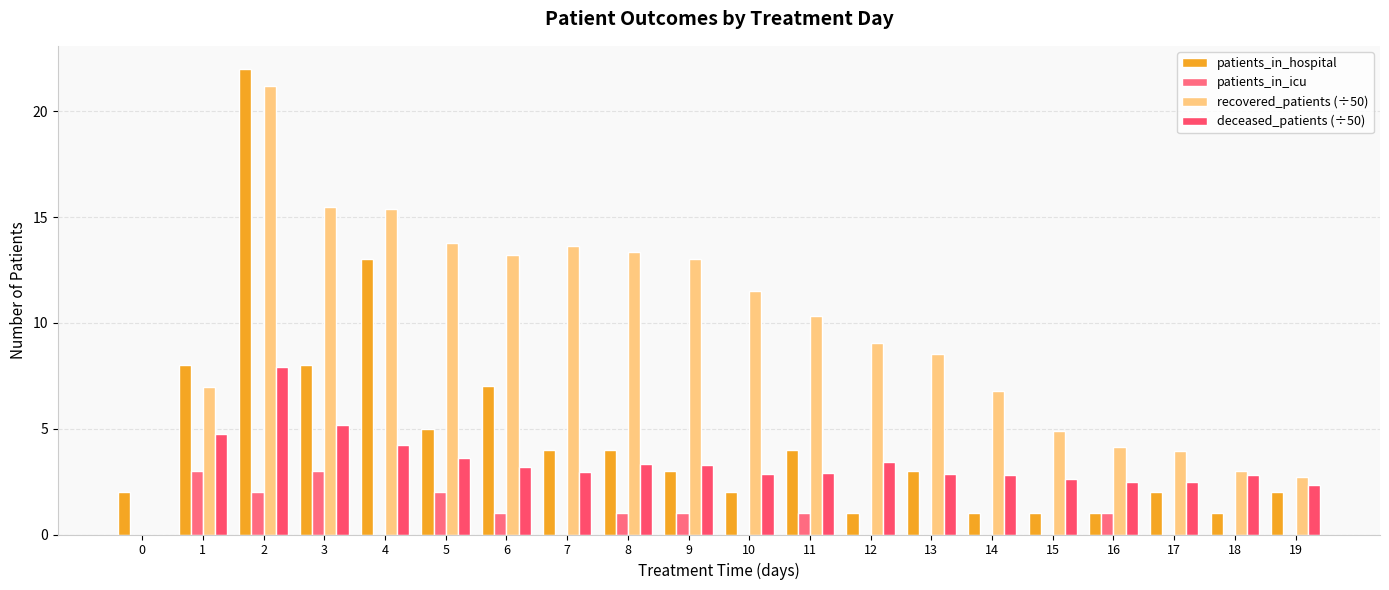

How many values in the recovered_patients (÷50) series exceed 10?

10